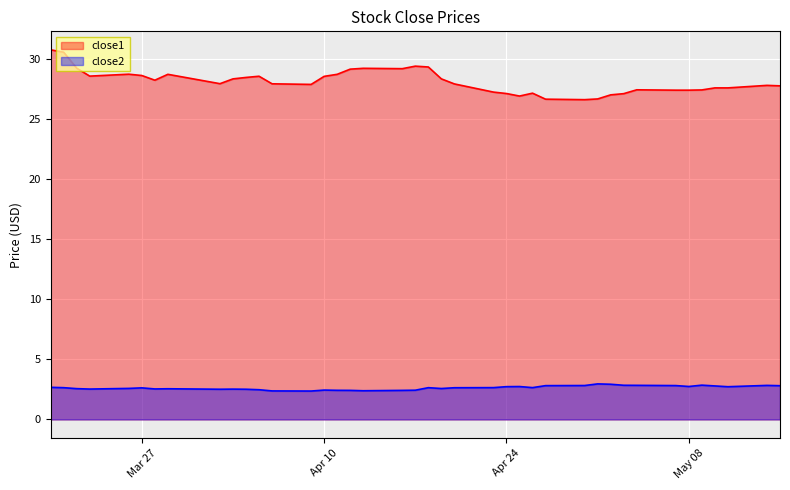

List the series in order of their overall mean, highest first.

close1, close2